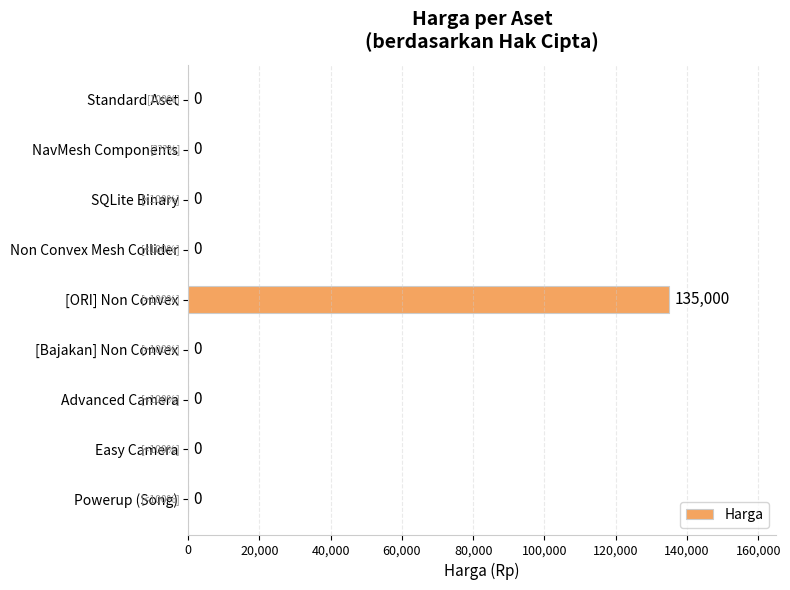

True or false: the data shows 0 at Powerup (Song).

True